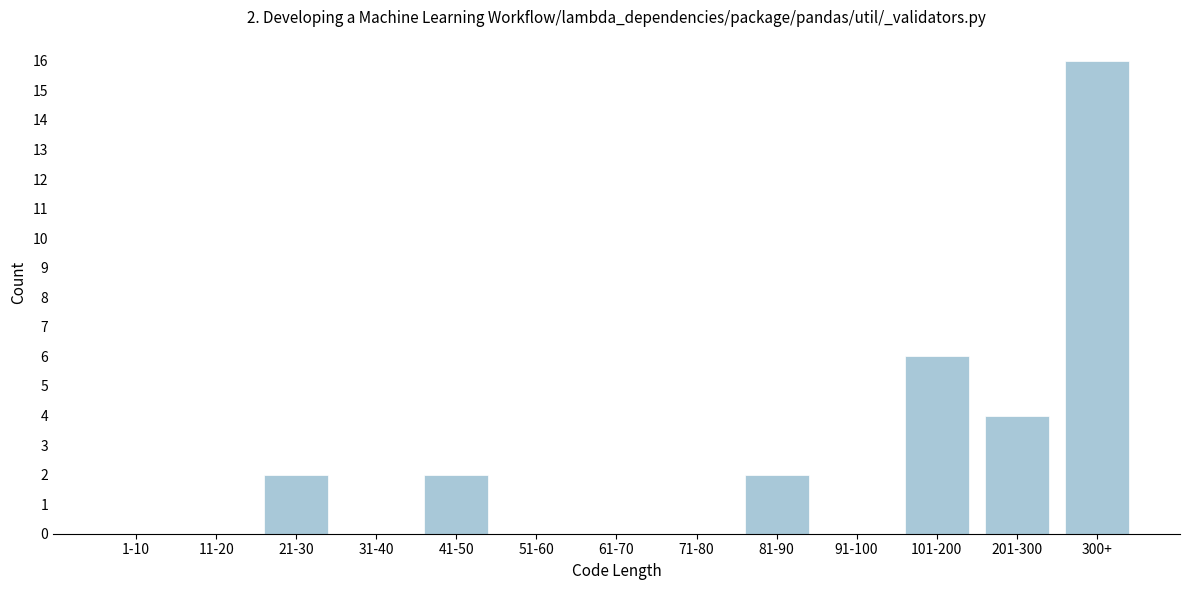

Reading left to right, what are all the values shown in this chart?

1-10=0	11-20=0	21-30=2	31-40=0	41-50=2	51-60=0	61-70=0	71-80=0	81-90=2	91-100=0	101-200=6	201-300=4	300+=16